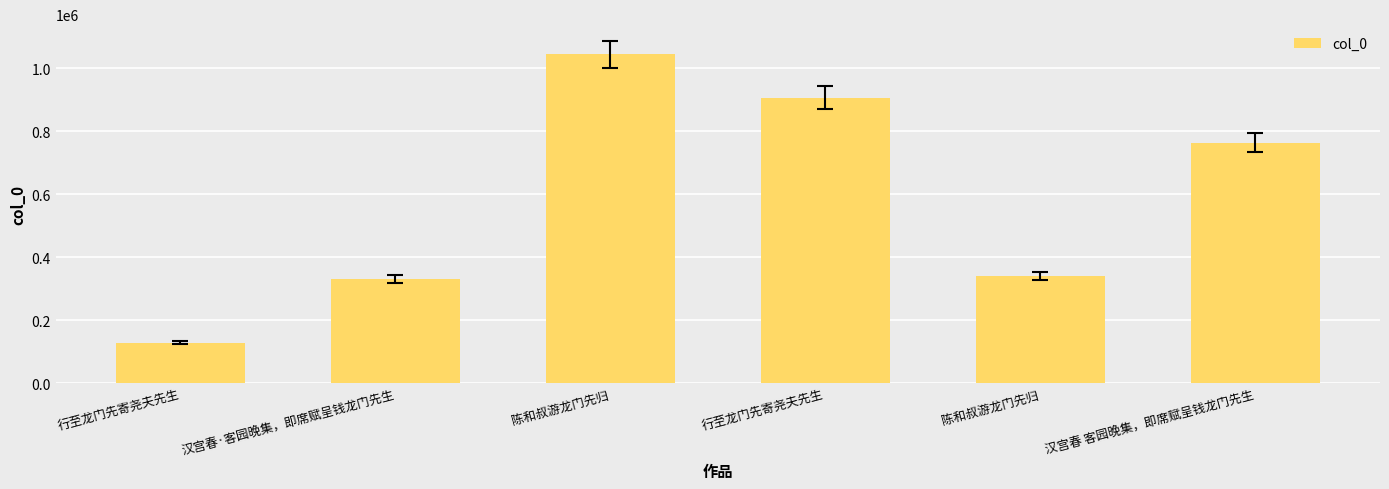

How many bars are there in total?

6